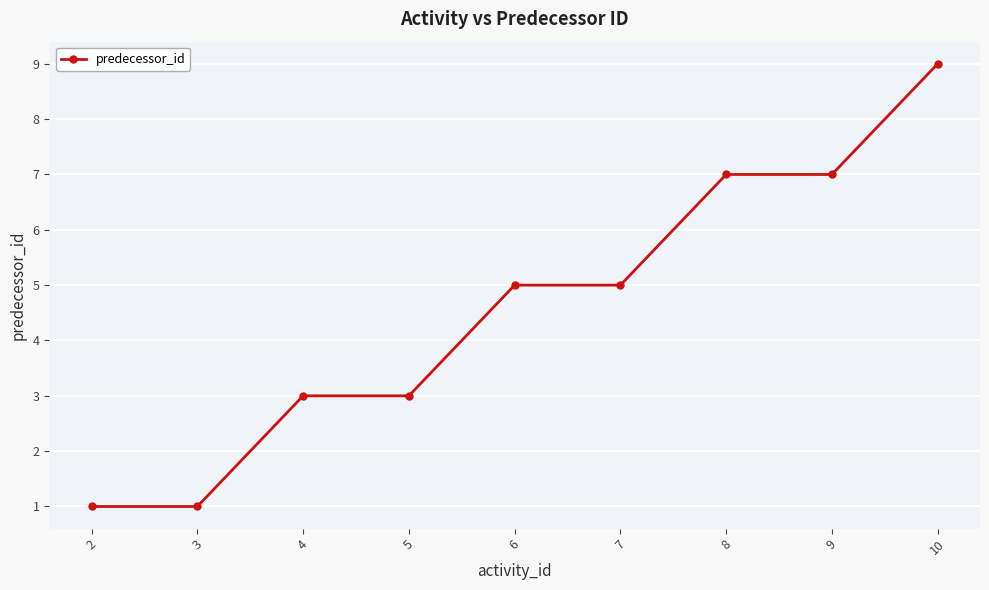

What is the value of the 5th point from the left?

5